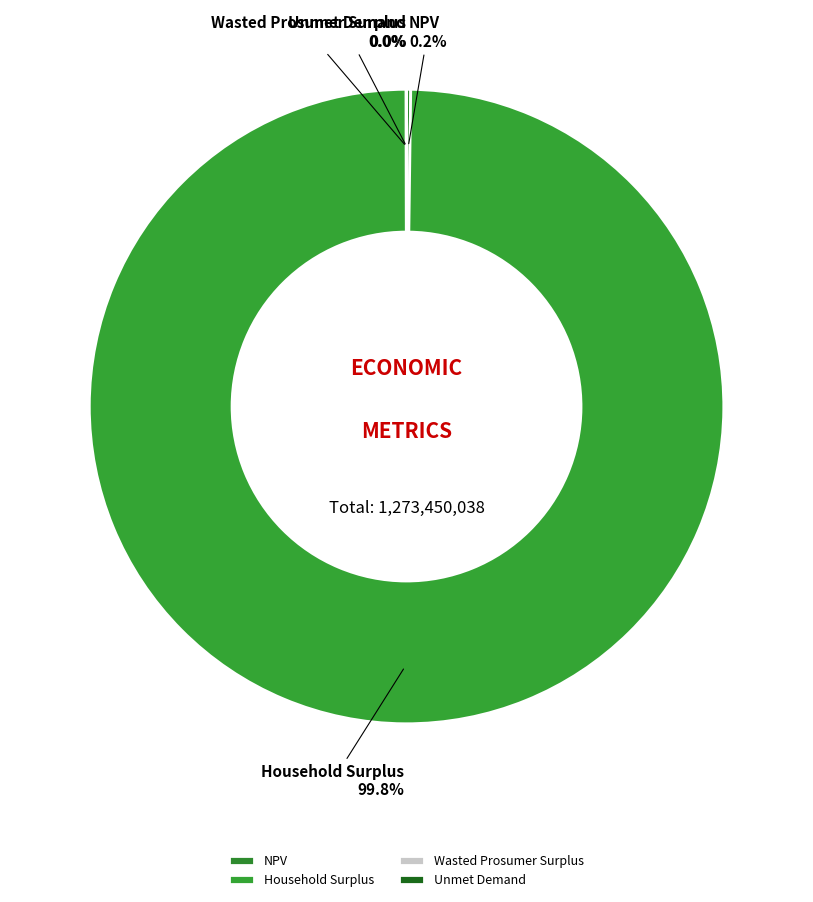

To the nearest percent, what is the average slice percentage?

25%